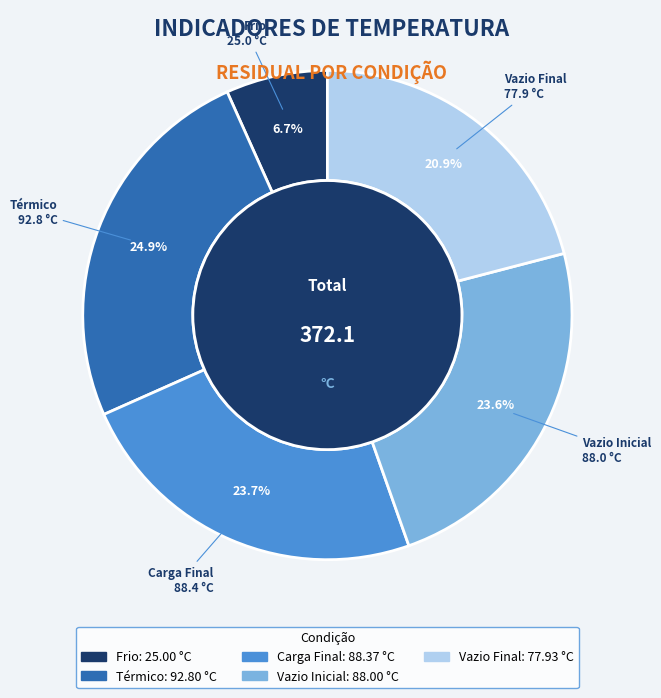

Count the number of slices in the pie.

5